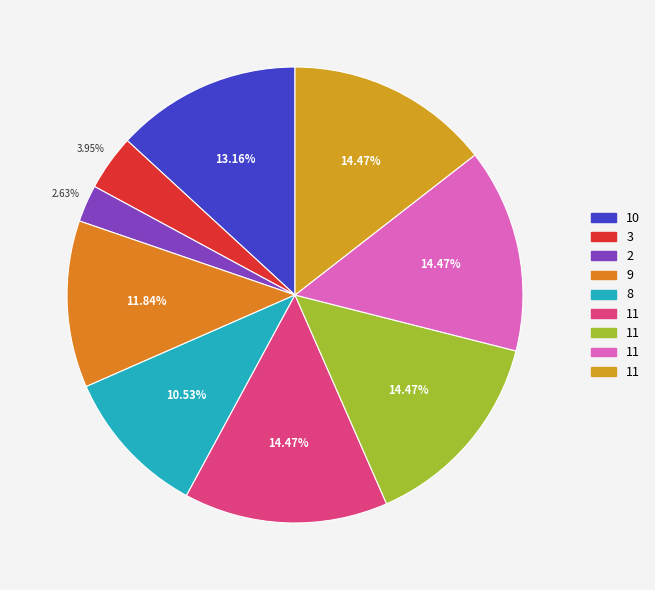

Count the number of slices in the pie.

9